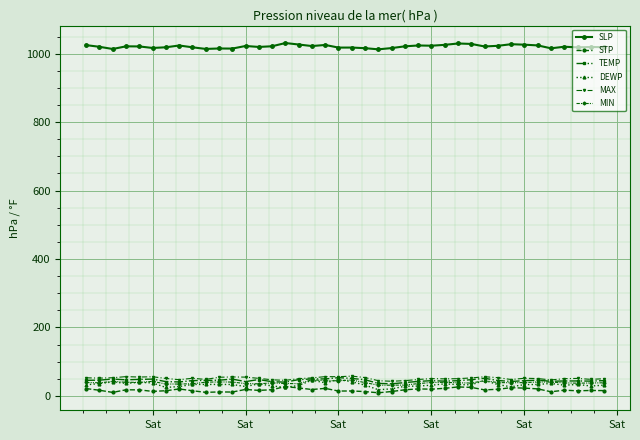

How many data points does each series have?

40